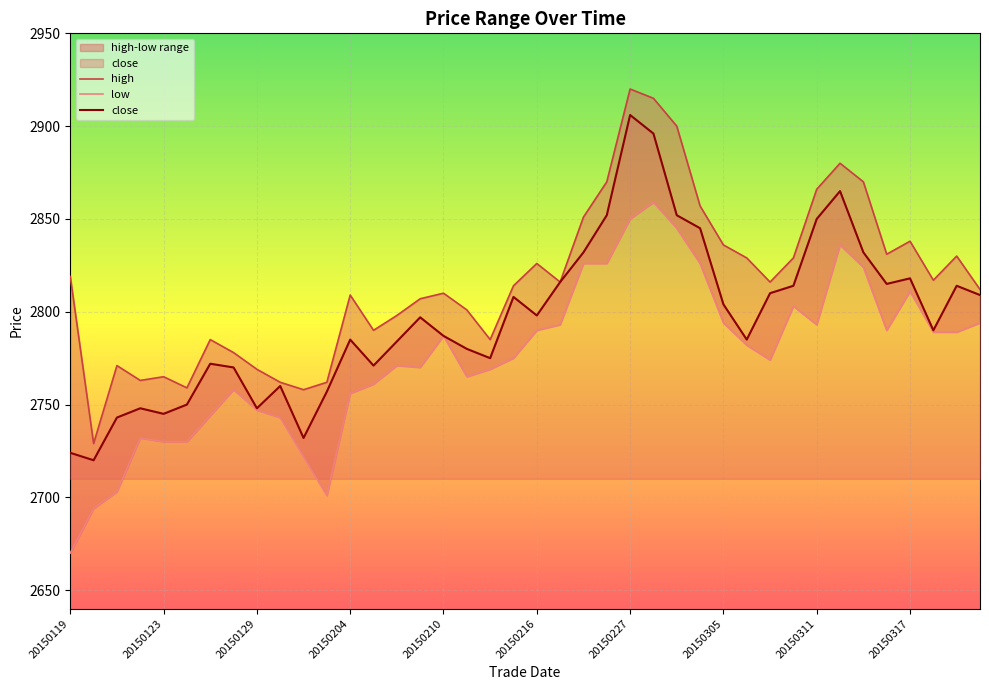

Reading left to right, transcribe all the data shown in this chart.

close: 2724	2720	2743	2748	2745	2750	2772	2770	2748	2760	2732	2757	2785	2771	2784	2797	2787	2780	2775	2808	2798	2816	2832	2852	2906	2896	2852	2845	2804	2785	2810	2814	2850	2865	2832	2815	2818	2790	2814	2809
high: 2819	2729	2771	2763	2765	2759	2785	2778	2769	2762	2758	2762	2809	2790	2798	2807	2810	2801	2785	2814	2826	2816	2851	2870	2920	2915	2900	2857	2836	2829	2816	2829	2866	2880	2870	2831	2838	2817	2830	2812
low: 2670	2694	2703	2732	2730	2730	2744	2758	2747	2743	2722	2701	2756	2761	2771	2770	2787	2765	2769	2775	2790	2793	2826	2826	2850	2859	2845	2826	2794	2782	2774	2803	2793	2836	2824	2790	2811	2789	2789	2794